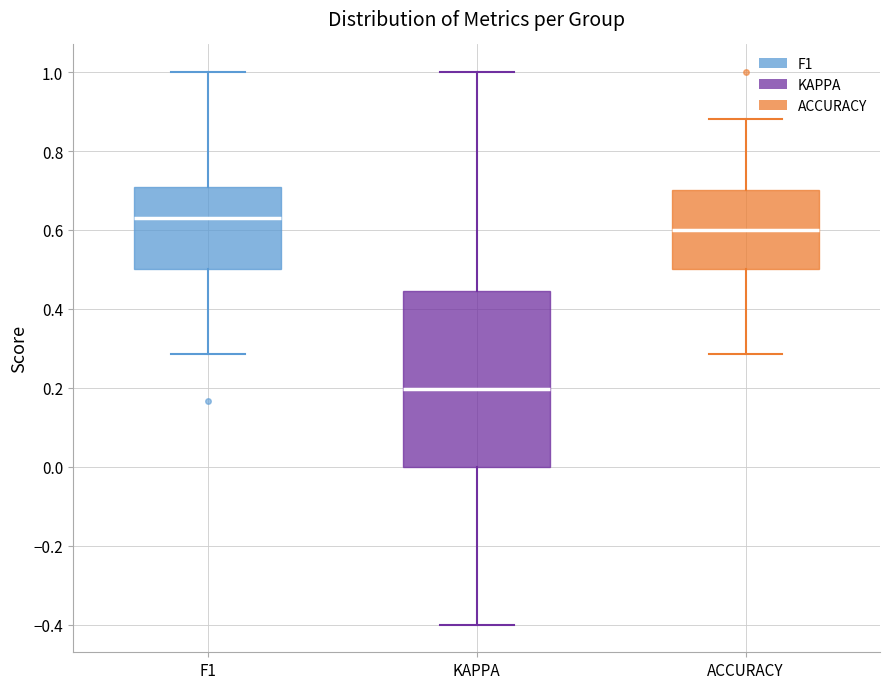

Where is the lower edge of the box for F1 on the y-axis? The values are not printed on the chart, so give them approximately, as read against the axis.

0.50